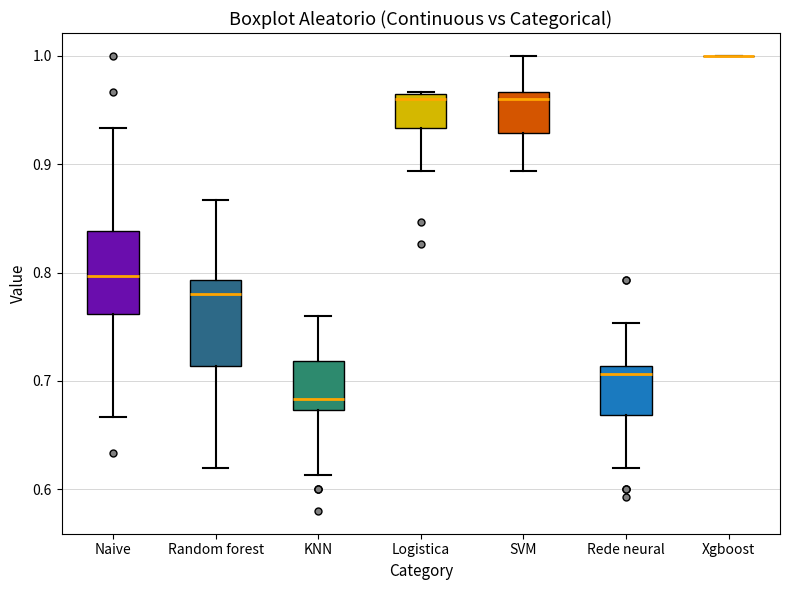

Reading left to right, read every box against the y-axis: the position of its median line, the range the box covers, and the ends of its whiskers. The values are not printed on the chart, so give them approximately, as read against the axis.

Naive: median 0.80, box 0.76 to 0.84, whiskers 0.67 to 0.93
Random forest: median 0.78, box 0.71 to 0.79, whiskers 0.62 to 0.87
KNN: median 0.68, box 0.67 to 0.72, whiskers 0.61 to 0.76
Logistica: median 0.96, box 0.93 to 0.97, whiskers 0.89 to 0.97
SVM: median 0.96, box 0.93 to 0.97, whiskers 0.89 to 1.00
Rede neural: median 0.71 (just below the box's upper edge), box 0.67 to 0.71, whiskers 0.62 to 0.75
Xgboost: box collapsed to a line at 1.00, whiskers 1.00 to 1.00